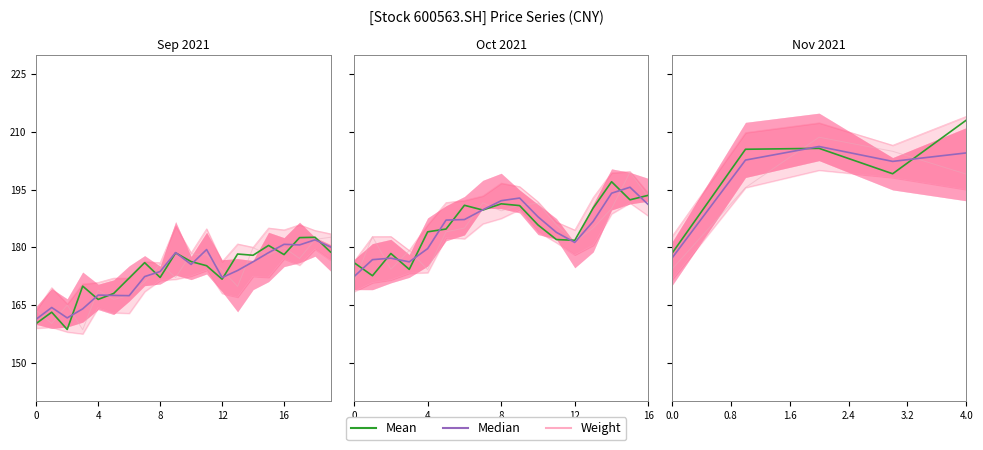

Is the value of Mean at 4.0 greater than the value of Median at 4.0?

Yes